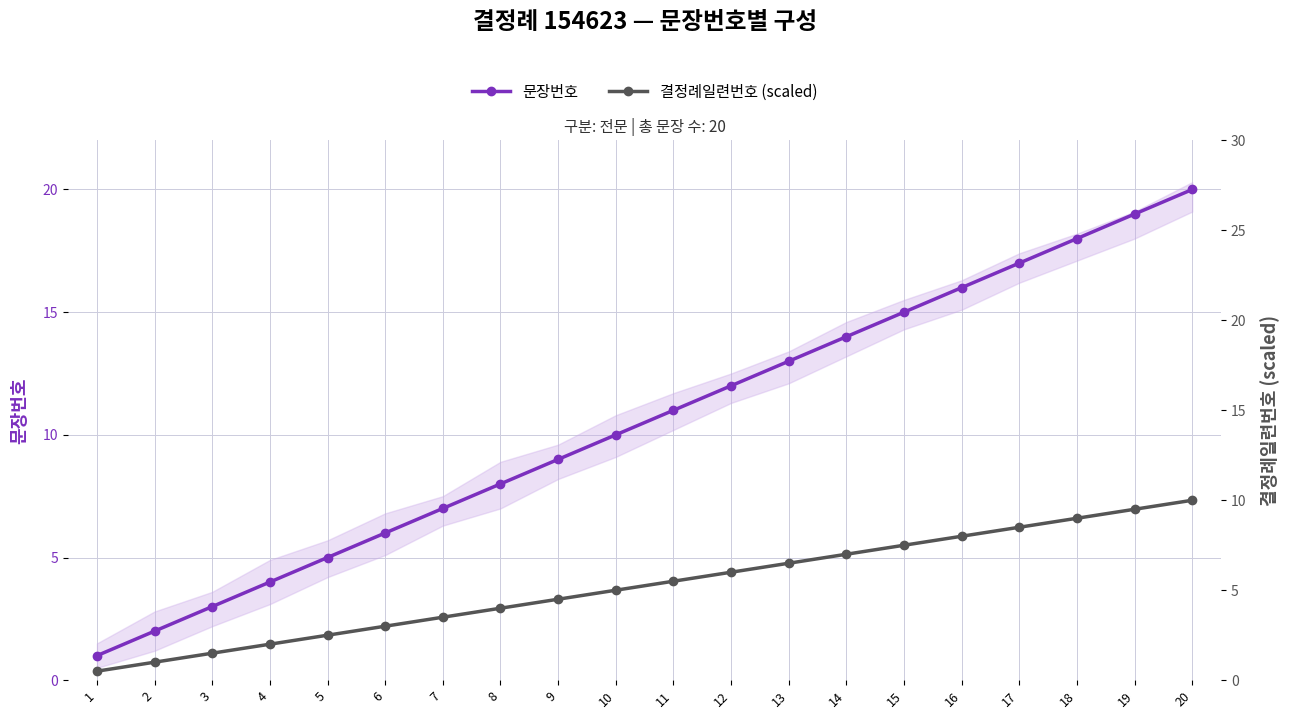

At which category is the sum across all series the highest?

20